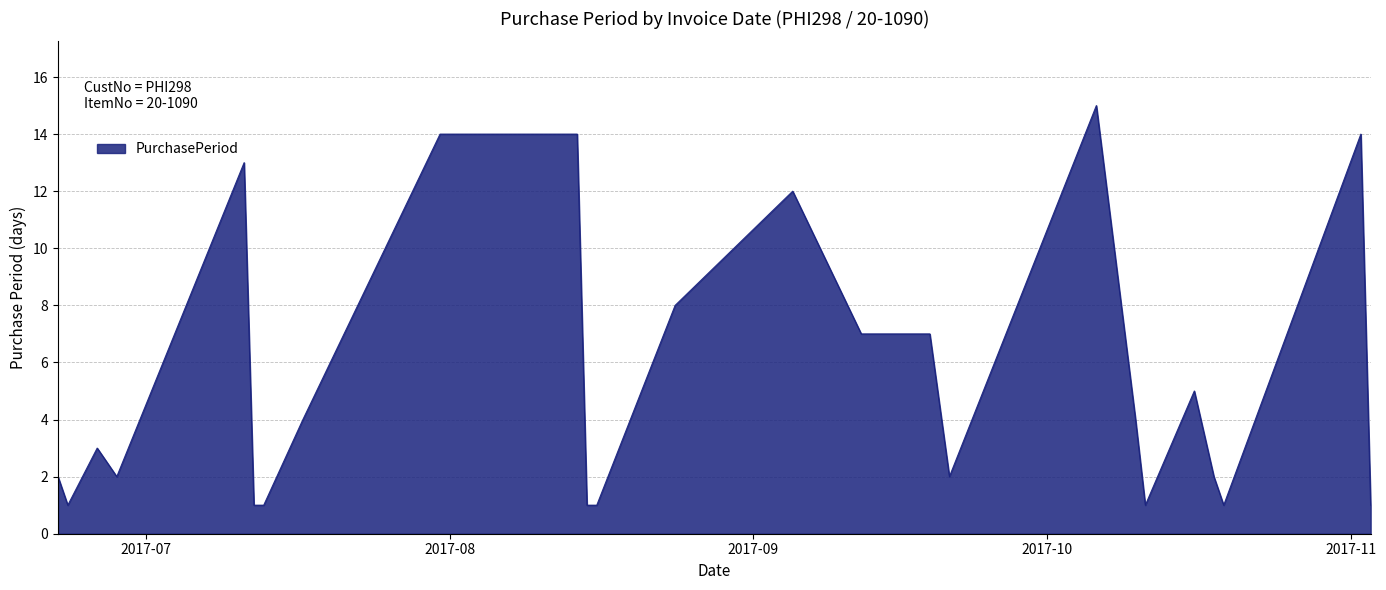

Does the chart display data point markers on the line(s)?

No